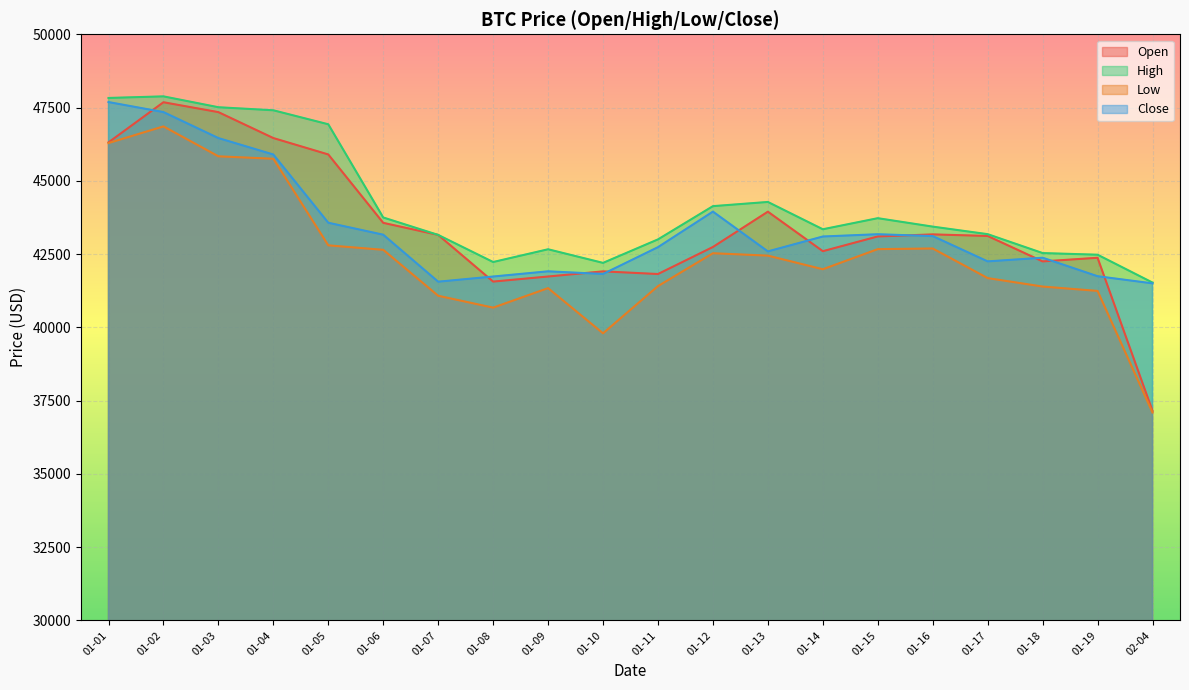

True or false: High and Open intersect in this chart.

False